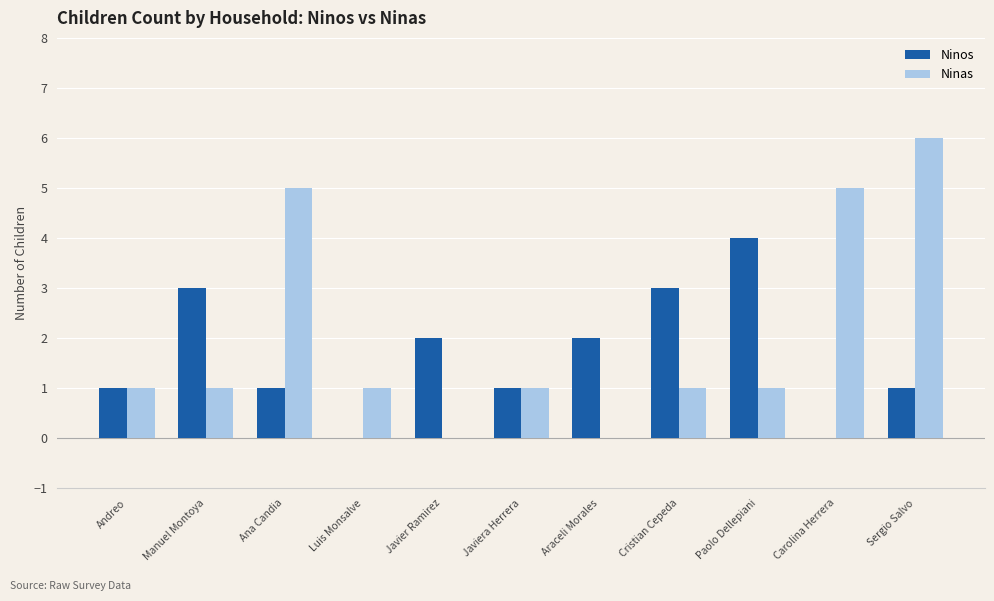

What is the maximum value shown in the chart?

6